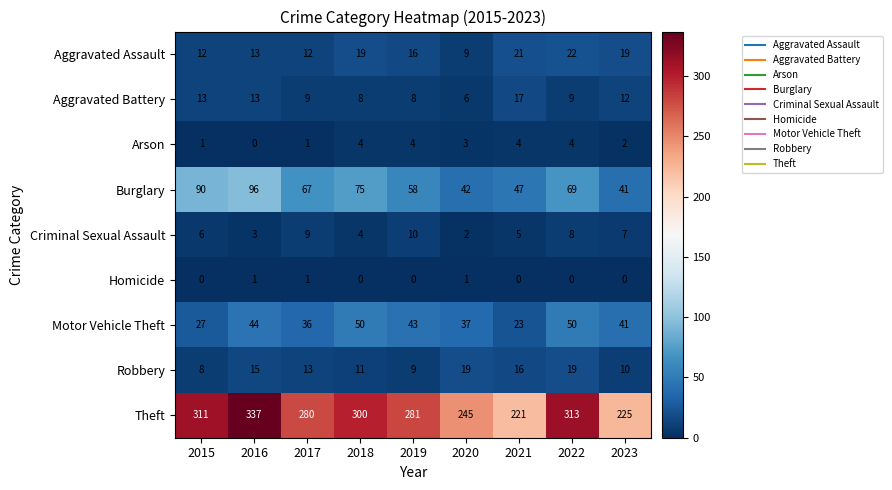

At which label is Aggravated Battery closest to 11?

2023